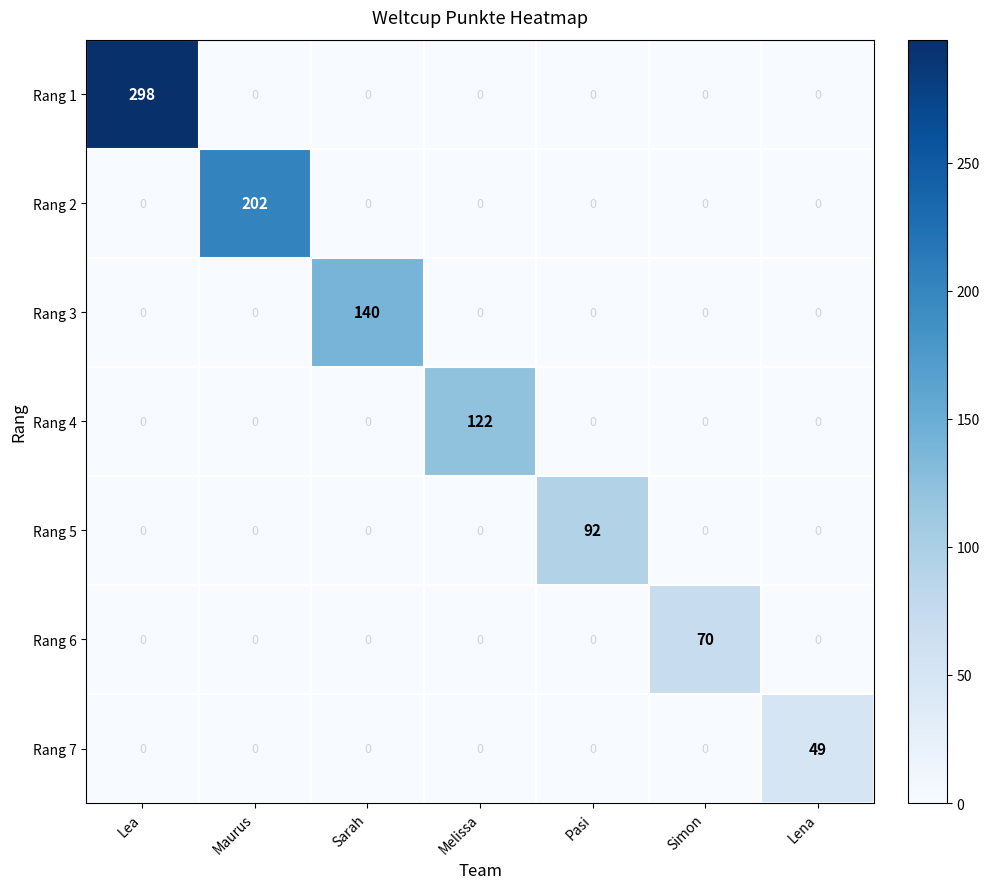

At which category is the sum across all series the highest?

Lea